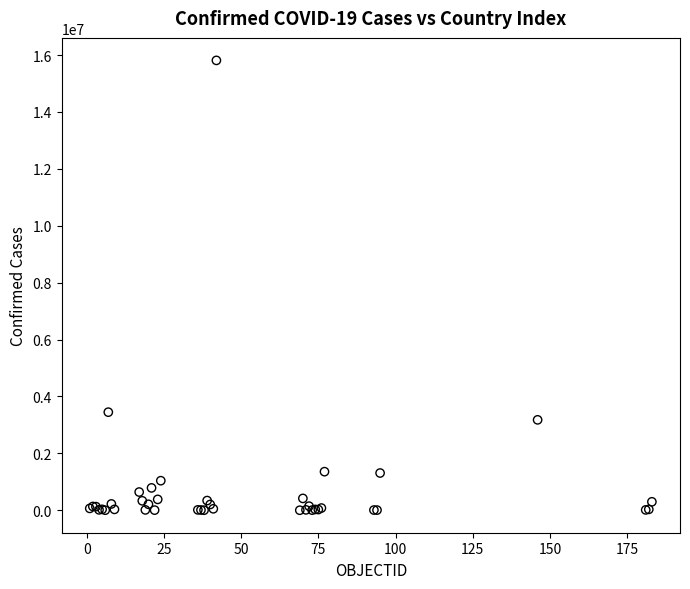

What Y value in the scatter plot is closest to 7906145?

3447044